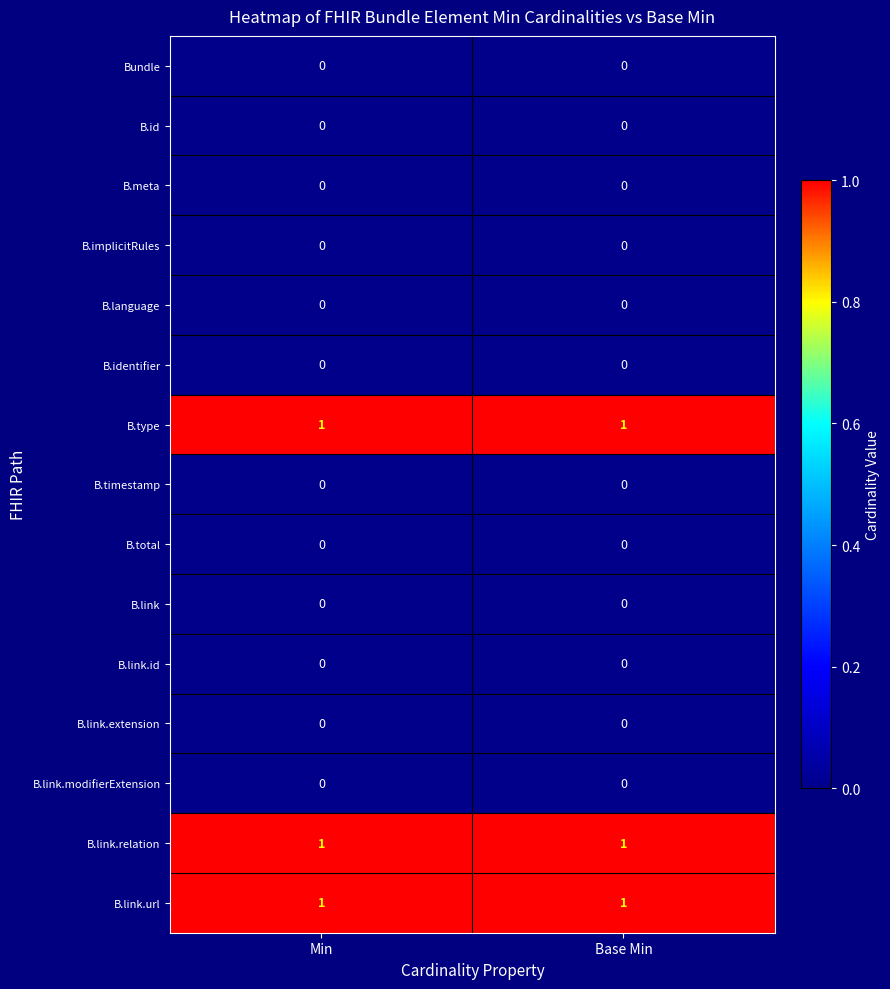

What is the greatest value displayed?

1